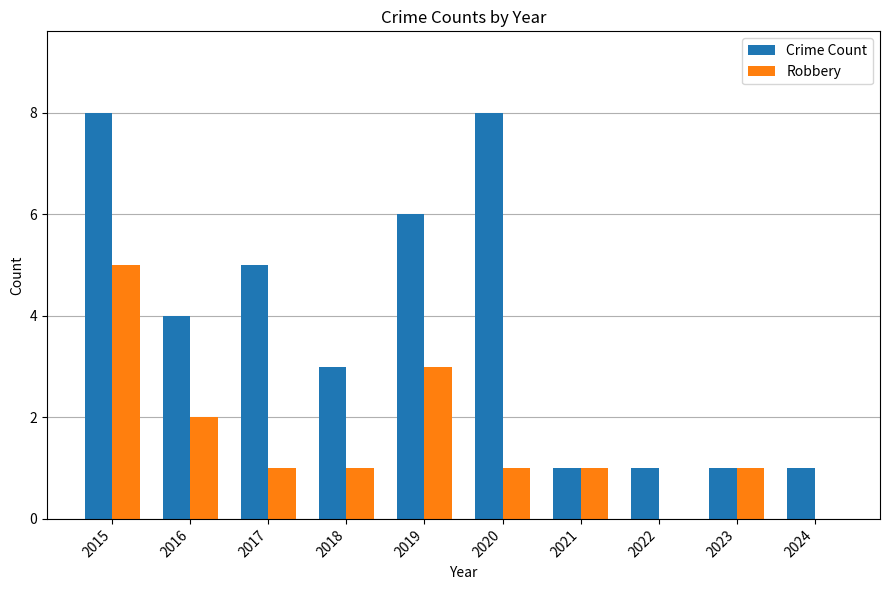

Is the value of Crime Count at 2015 greater than the value of Robbery at 2019?

Yes